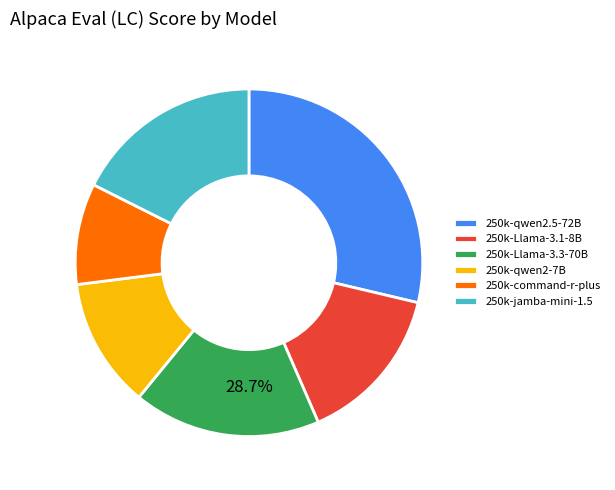

What is the total percentage of 250k-jamba-mini-1.5 and 250k-qwen2-7B?

29.7%